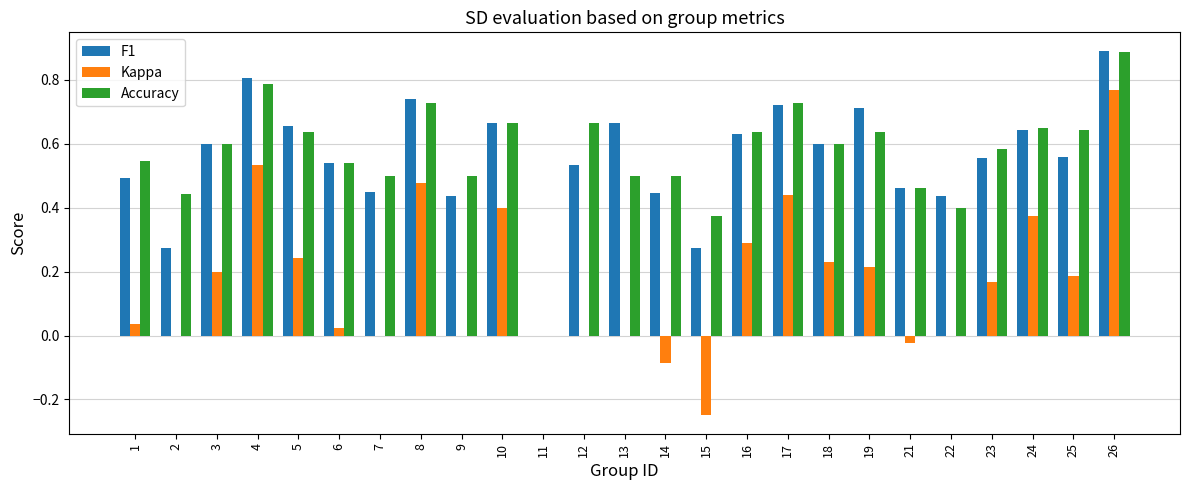

Which series changed the most between 7 and 10?

Kappa